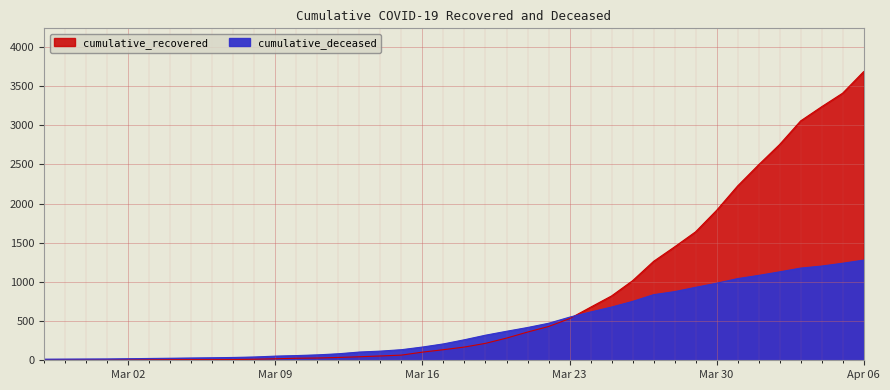

How many lines are shown in the chart?

2